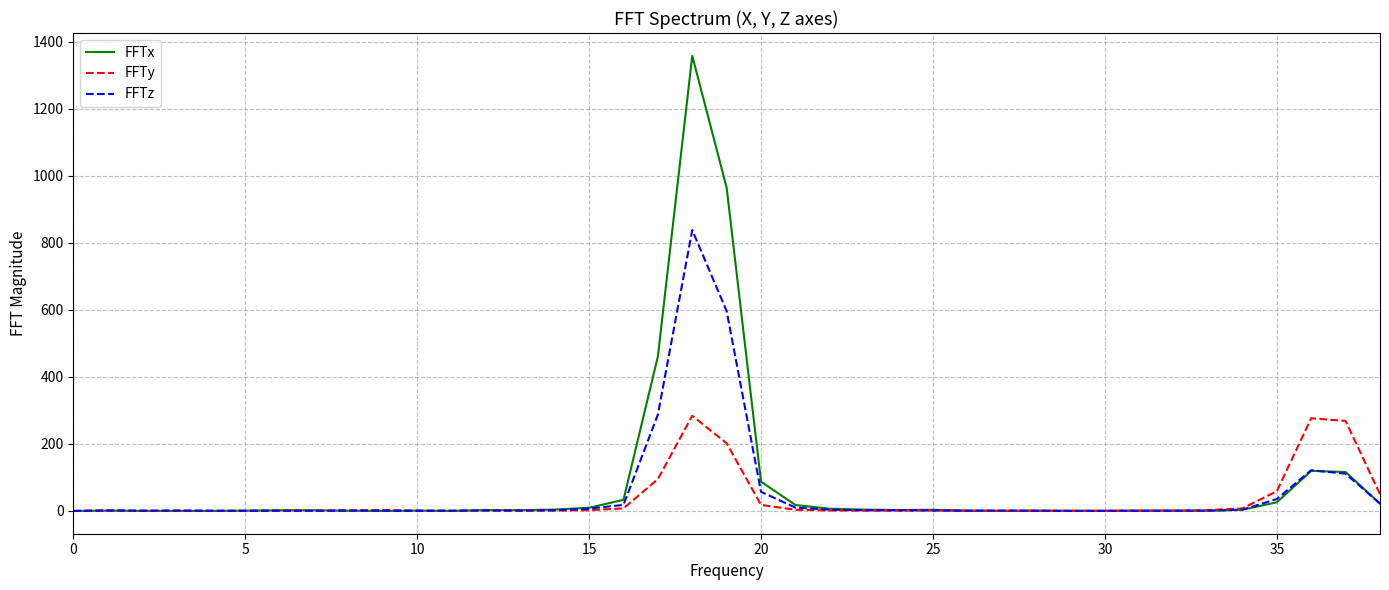

List the series in order of their peak value, highest first.

FFTx, FFTz, FFTy